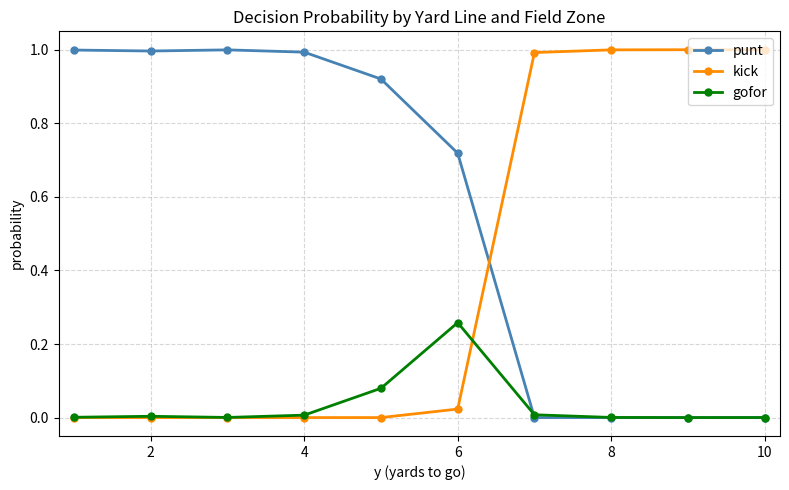

After their last crossing, which series has the higher values: kick or punt?

kick